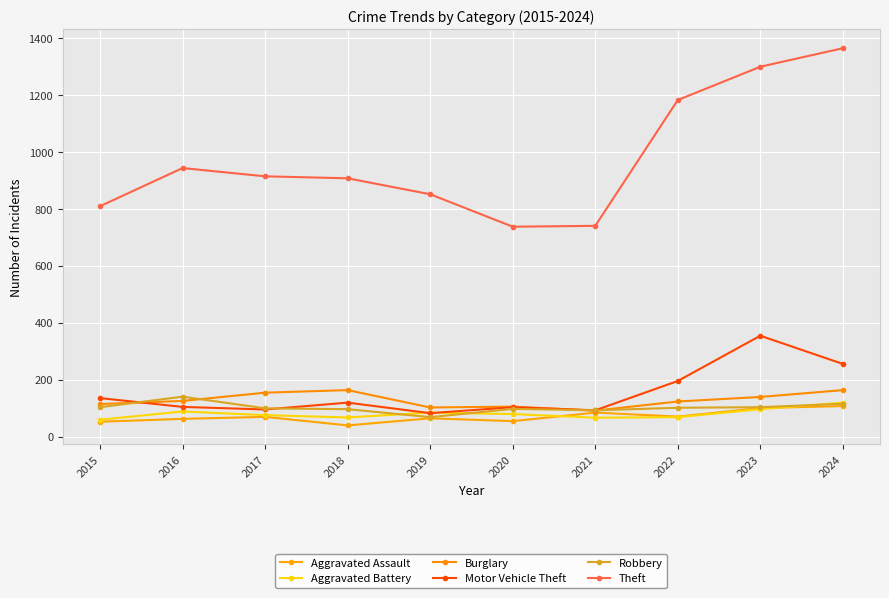

Which series has the widest spread of values?

Theft